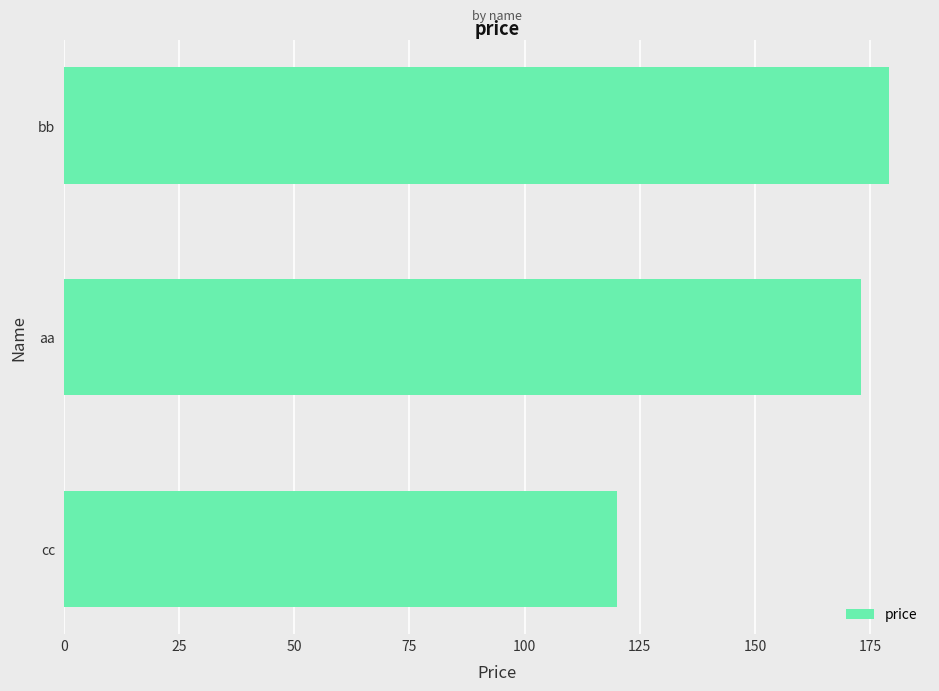

How many series are shown in this chart?

1